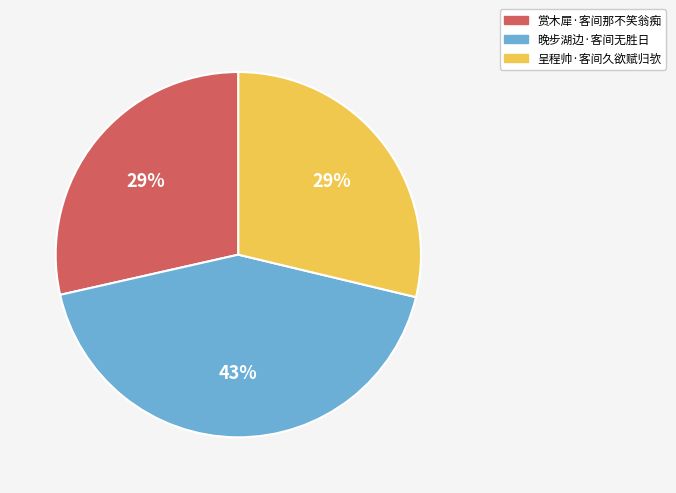

Is it true that 呈程帅·客间久欲赋归欤 is 23% of the pie?

False